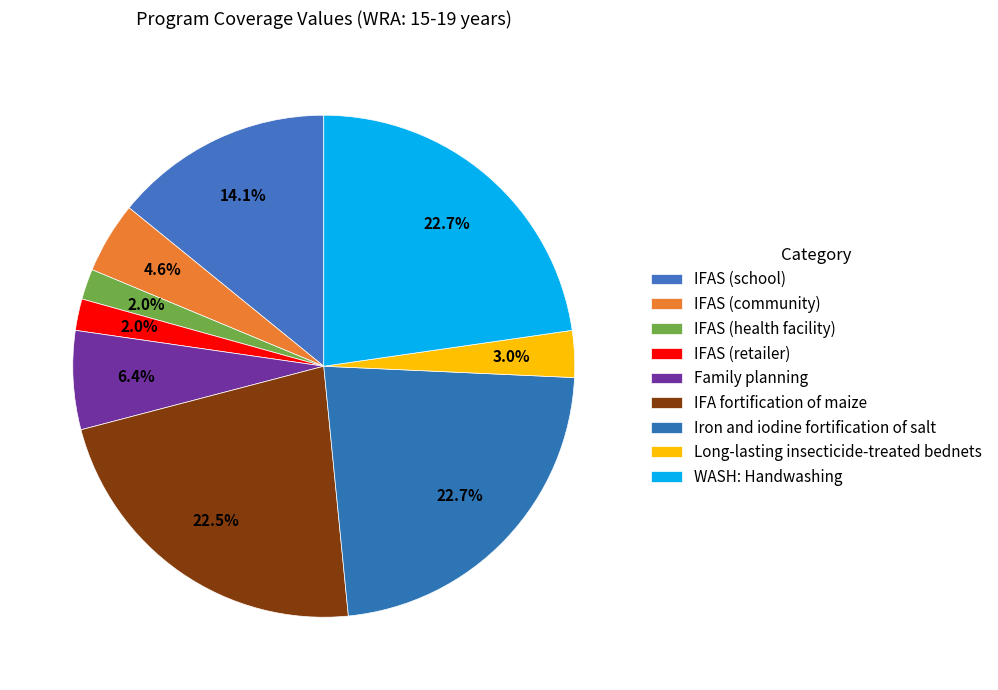

What is the smallest slice in the pie chart?

IFAS (health facility)